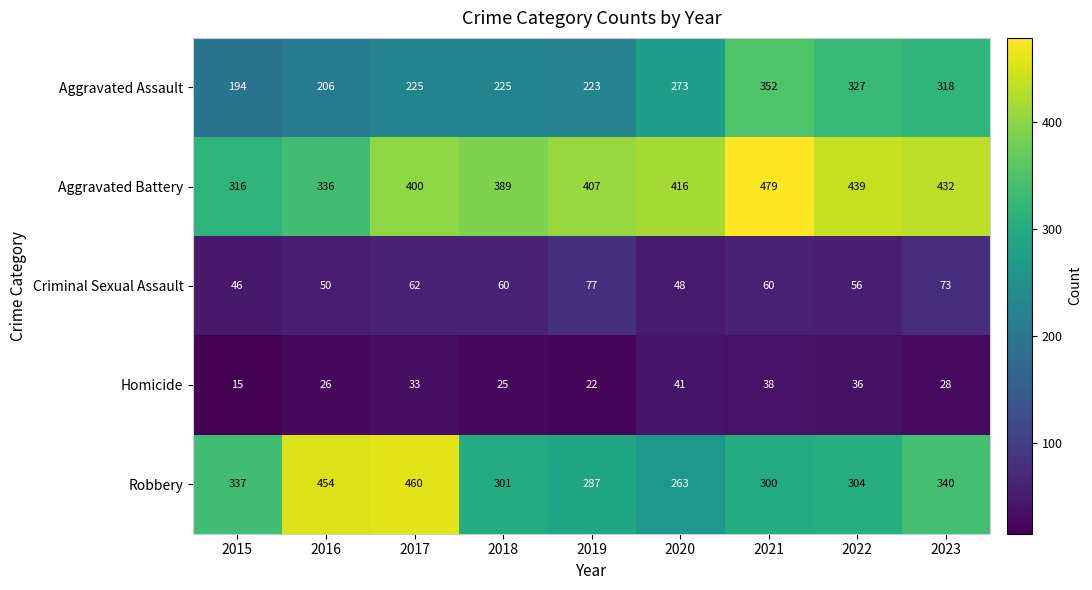

Between 2016 and 2018, which series saw the biggest shift?

Robbery